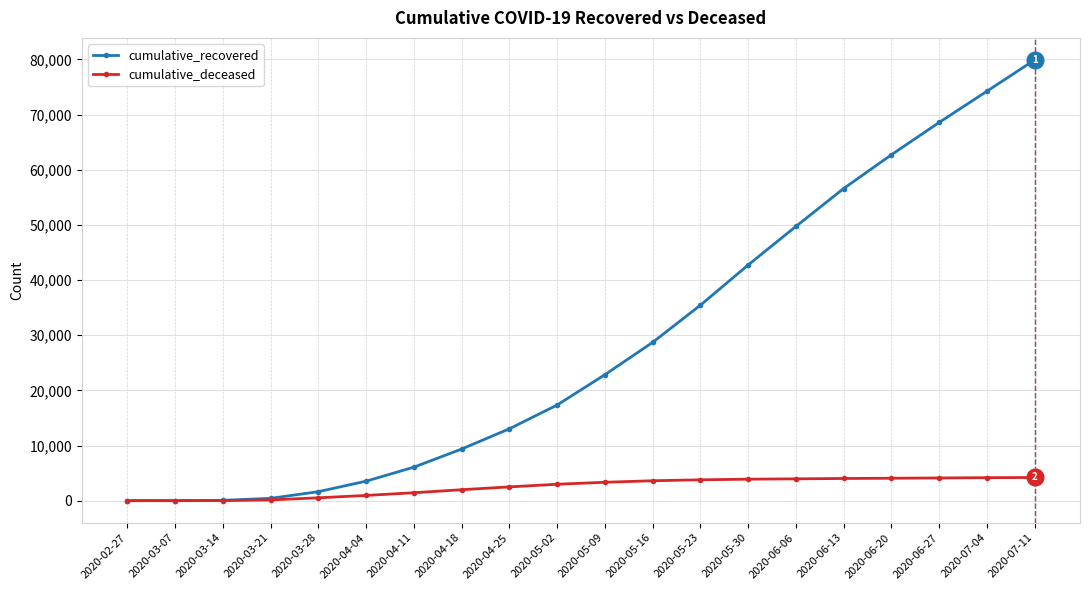

What are all the series names shown in the legend?

cumulative_recovered, cumulative_deceased